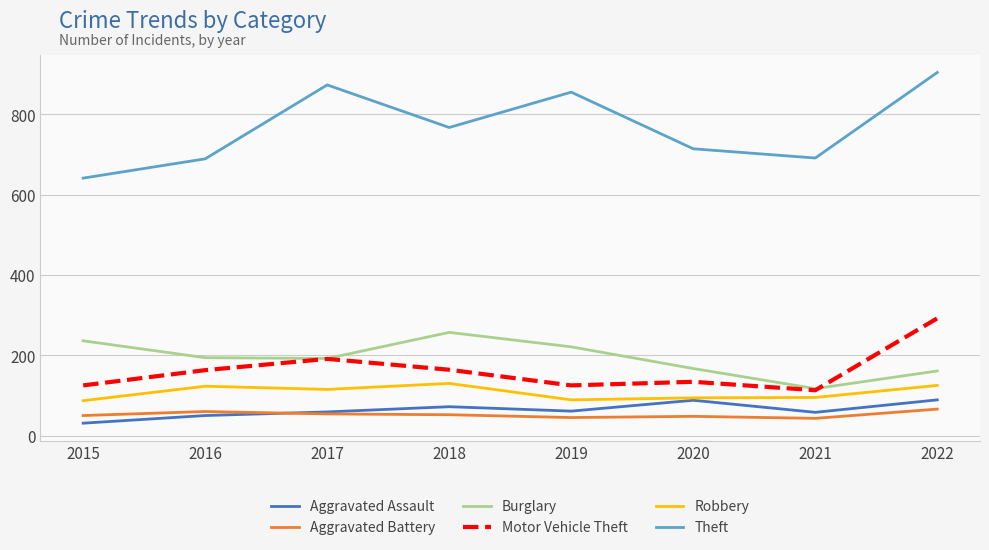

Does the chart have visible grid lines?

Yes